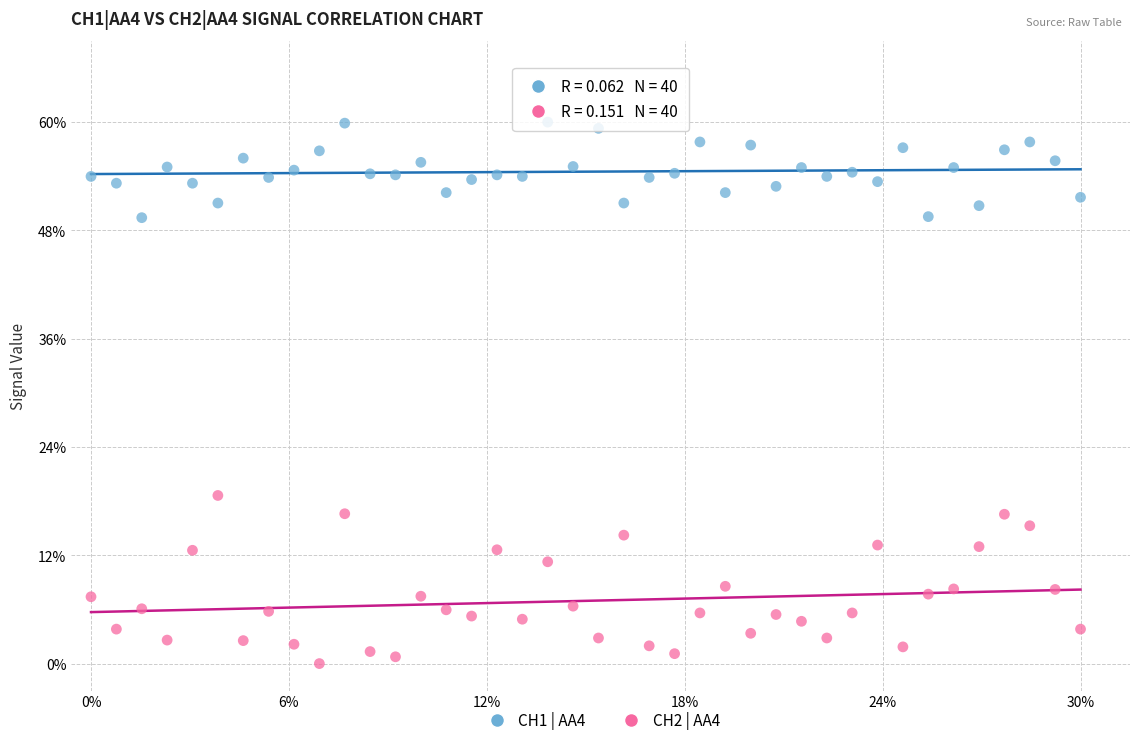

Which series has the largest Y range (max minus min)?

CH2 | AA4